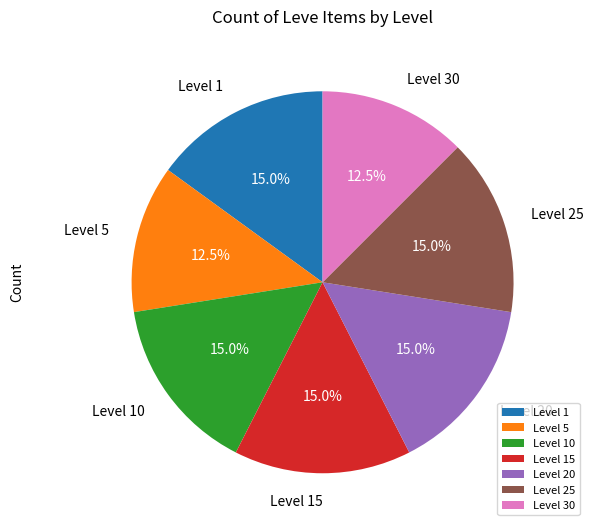

Is there any slice that represents more than half of the pie?

No